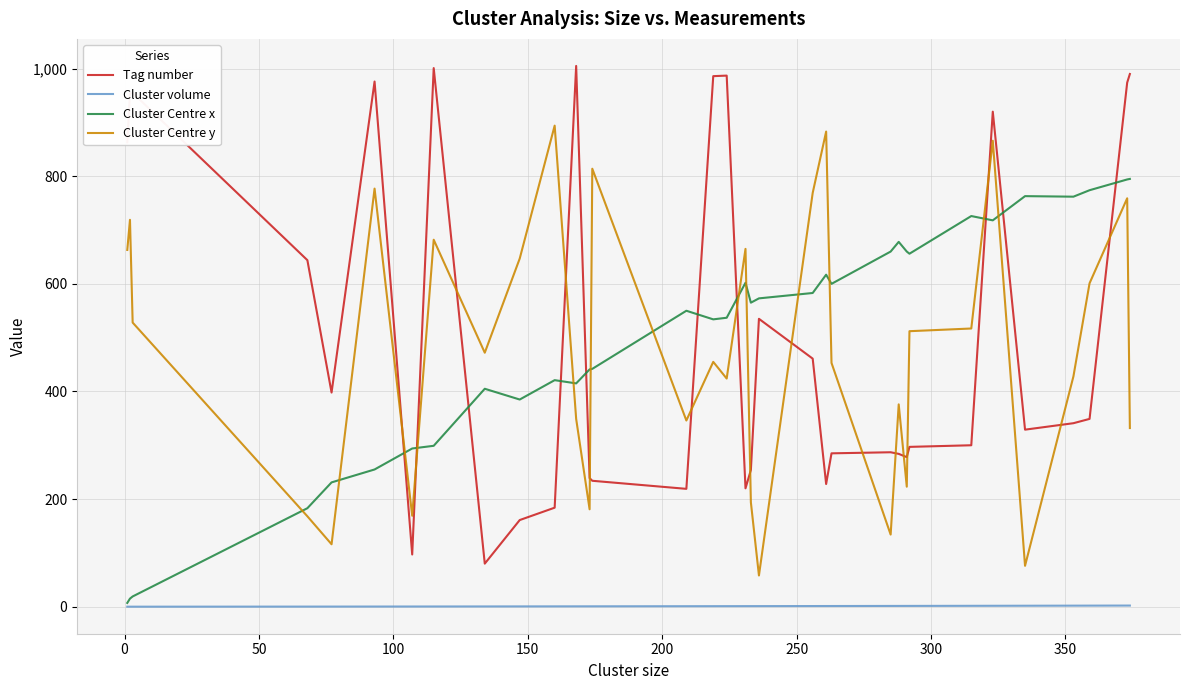

What is the highest value of the Cluster volume series?

2.1